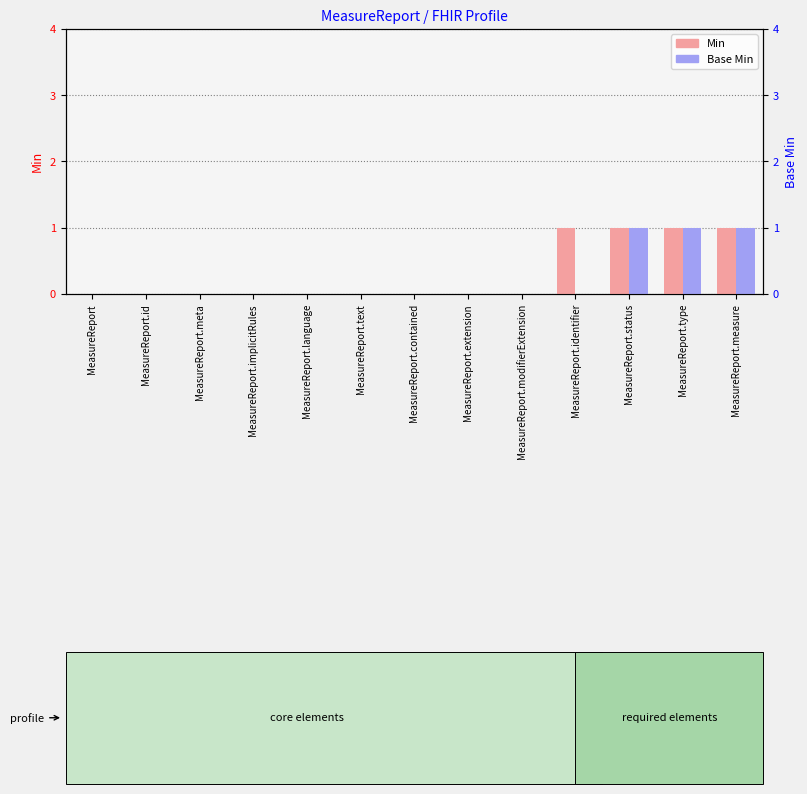

Is it true that Base Min equals 0 at MeasureReport.contained?

True